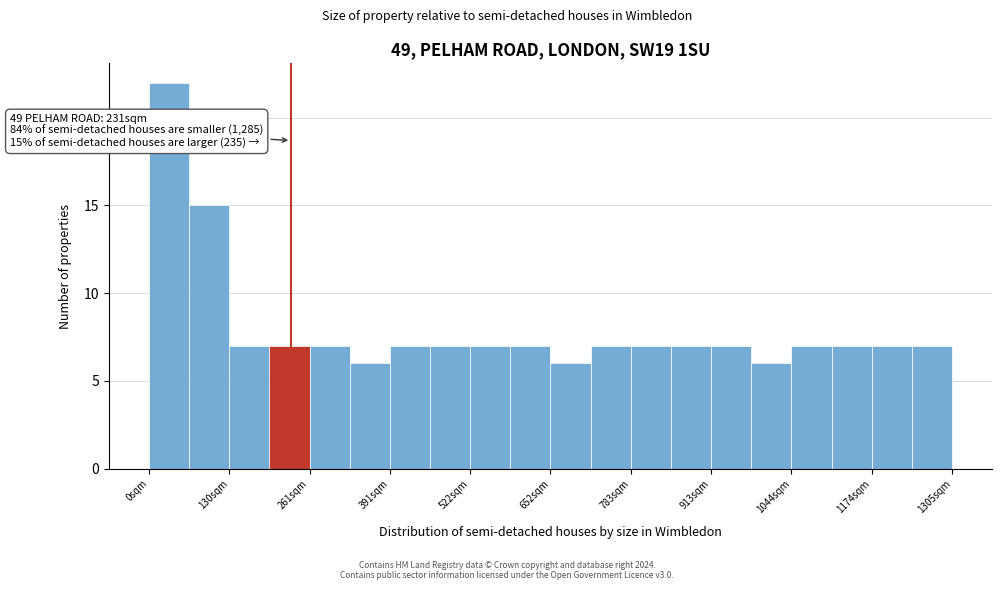

Read against the x-axis, roughly where is the centre of the tallest bar?

40